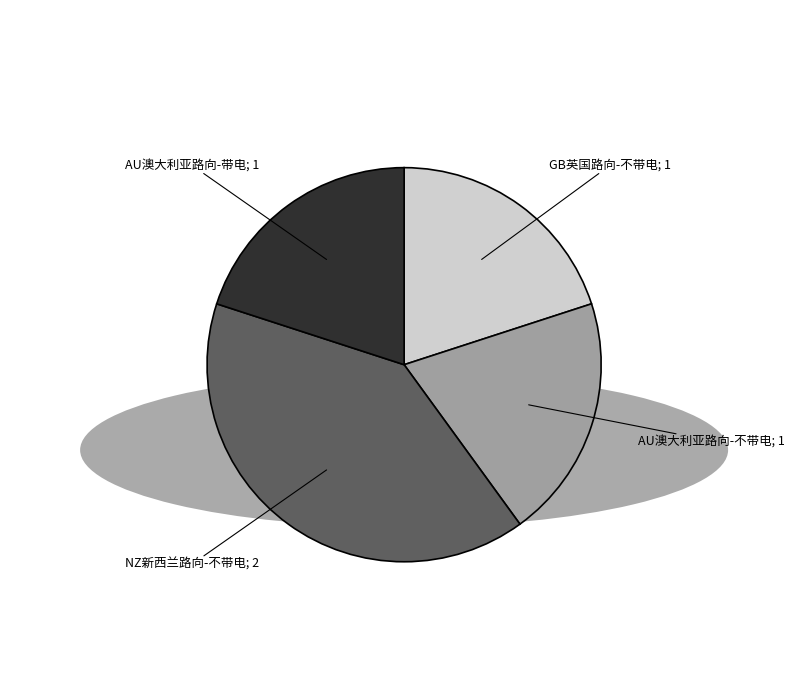

Is there any slice that represents more than half of the pie?

No